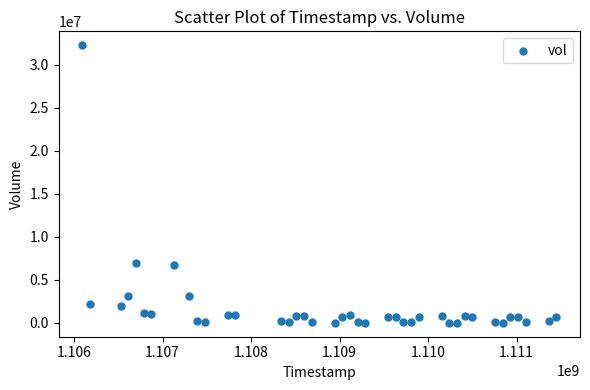

What is the range of X values (max minus min)?

5356800